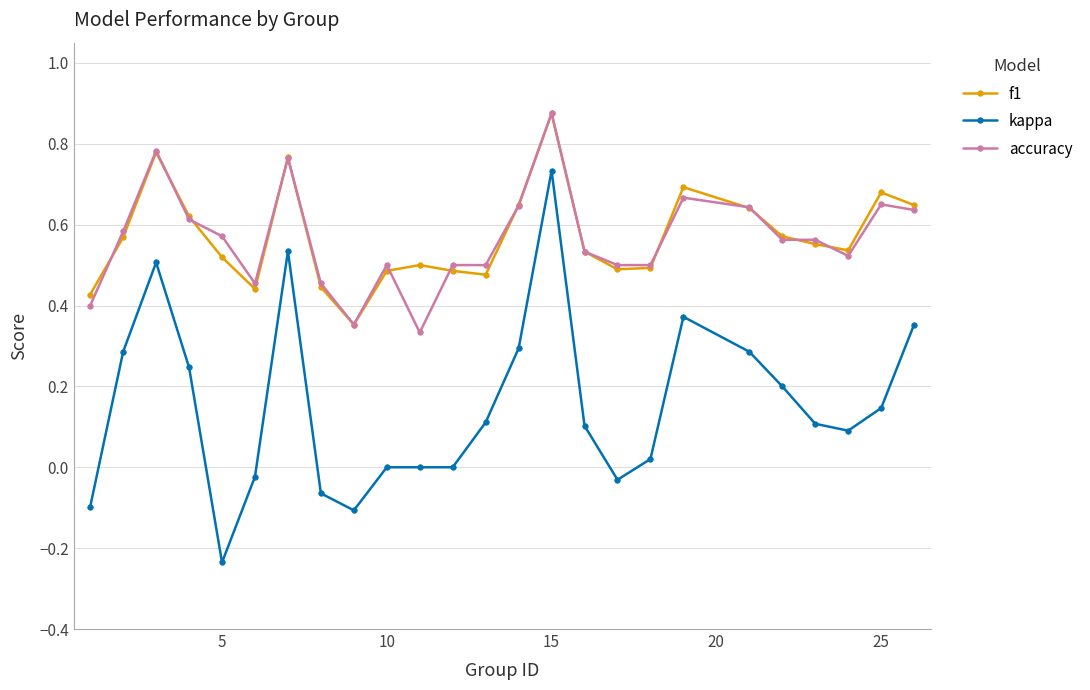

True or false: accuracy and kappa cross at least once.

False